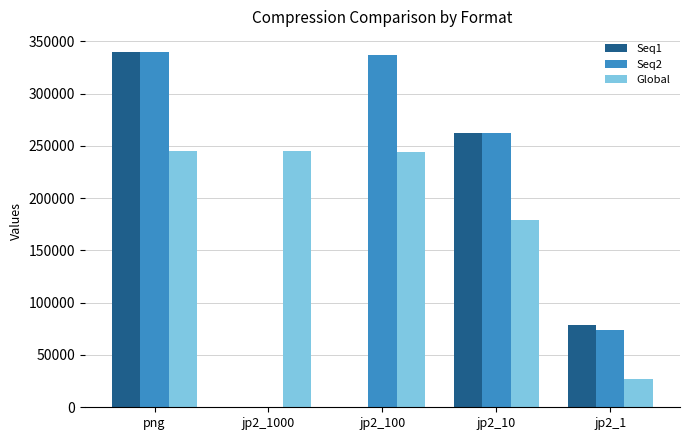

At which category is the sum across all series the highest?

png